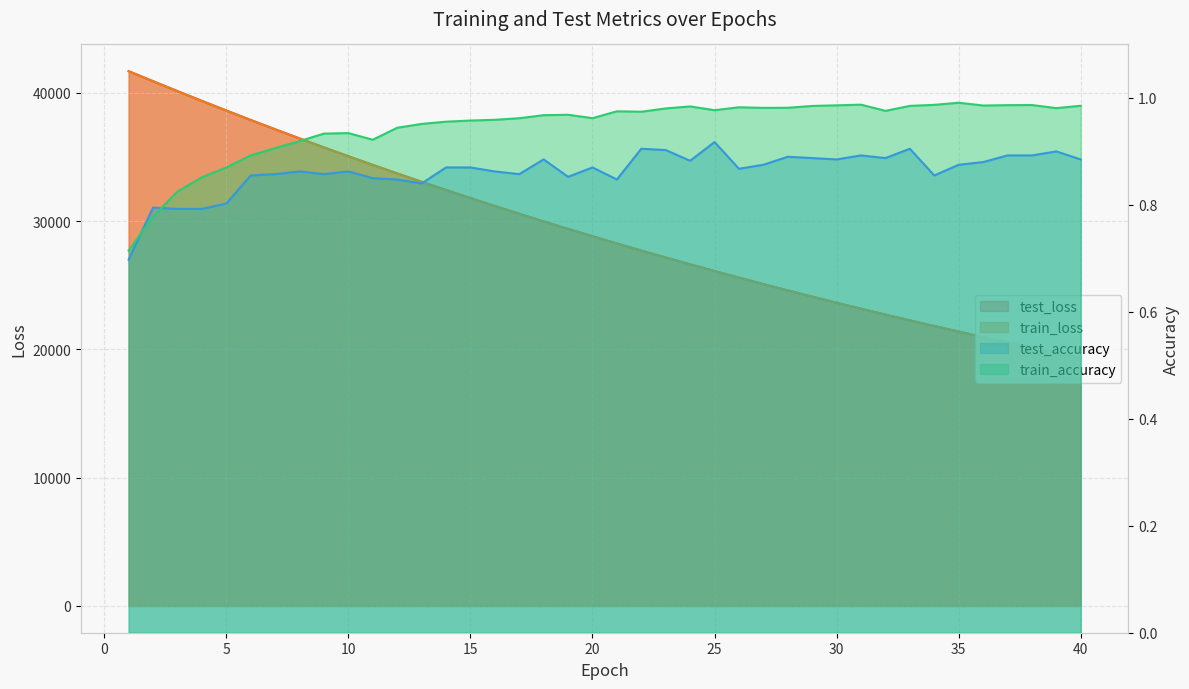

Reading left to right, what are all the values shown in this chart?

test_loss: 41678.3	40897.4	40124.9	39363.2	38614.4	37876.6	37152.3	36440.7	35739.6	35051.3	34377.2	33712.5	33061.1	32421.0	31792.7	31175.1	30569.2	29974.0	29390.7	28818.0	28254.2	27701.8	27159.5	26627.4	26104.9	25592.5	25089.1	24595.2	24110.1	23634.8	23167.6	22709.7	22260.0	21818.5	21385.7	20960.7	20543.4	20133.9	19732.4	19338.2
train_loss: 41677.6	40896.8	40123.1	39361.4	38612.0	37873.9	37149.3	36436.5	35736.2	35048.5	34373.4	33709.6	33057.9	32417.8	31789.4	31172.2	30566.4	29971.4	29387.5	28814.4	28251.6	27699.3	27157.2	26625.0	26102.8	25590.1	25087.0	24593.2	24108.4	23632.6	23165.8	22707.7	22257.9	21816.6	21383.5	20958.5	20541.4	20132.0	19730.4	19336.2
test_accuracy: 0.7	0.8	0.8	0.8	0.8	0.9	0.9	0.9	0.9	0.9	0.9	0.8	0.8	0.9	0.9	0.9	0.9	0.9	0.9	0.9	0.8	0.9	0.9	0.9	0.9	0.9	0.9	0.9	0.9	0.9	0.9	0.9	0.9	0.9	0.9	0.9	0.9	0.9	0.9	0.9
train_accuracy: 0.7	0.8	0.8	0.9	0.9	0.9	0.9	0.9	0.9	0.9	0.9	0.9	1.0	1.0	1.0	1.0	1.0	1.0	1.0	1.0	1.0	1.0	1.0	1.0	1.0	1.0	1.0	1.0	1.0	1.0	1.0	1.0	1.0	1.0	1.0	1.0	1.0	1.0	1.0	1.0